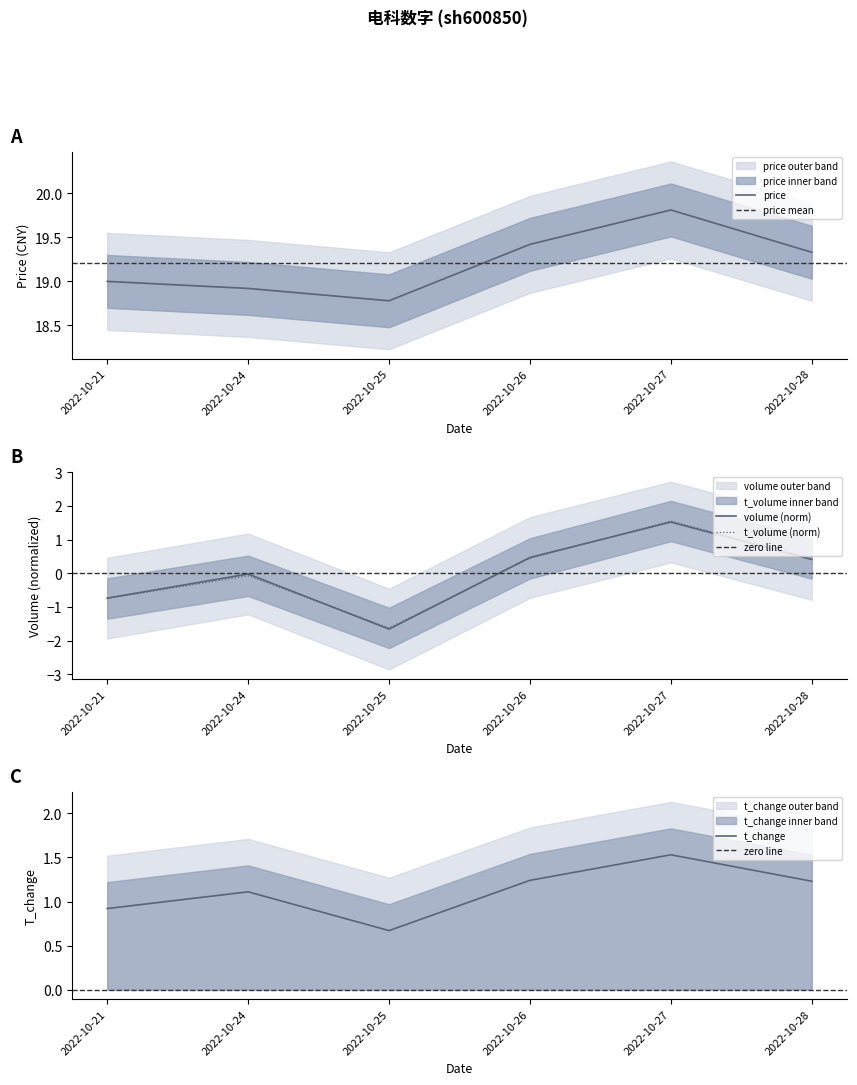

Which series has the largest total across all categories?

price